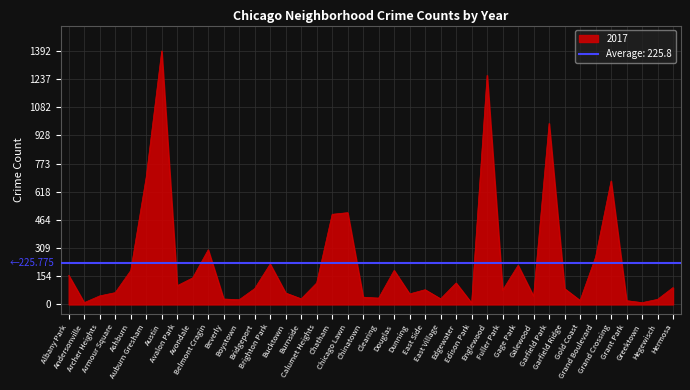

Which has a higher value, Grand Crossing or Gage Park?

Grand Crossing